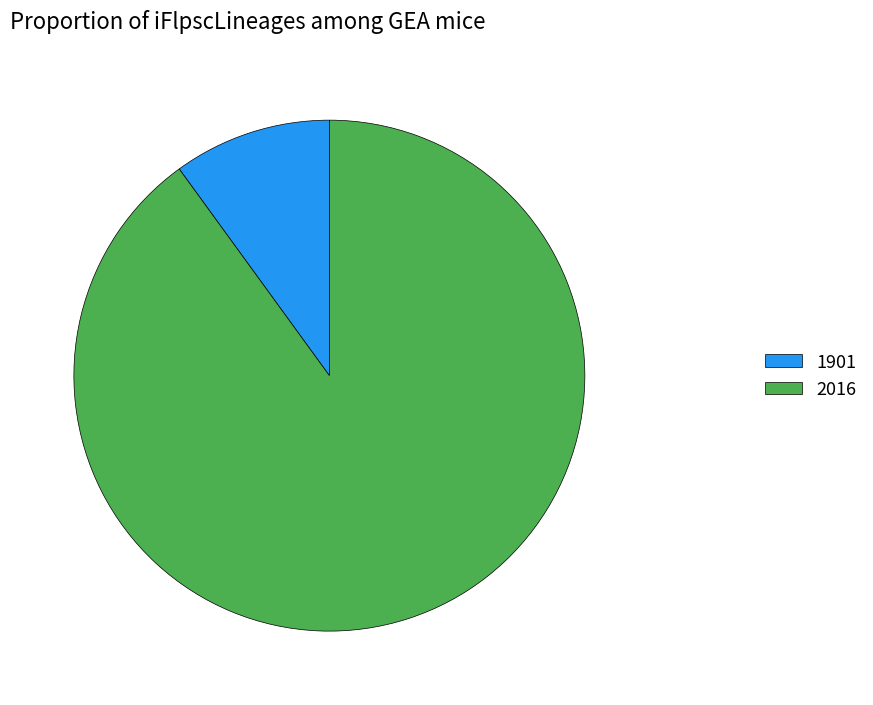

Which category has the biggest portion of the pie?

2016